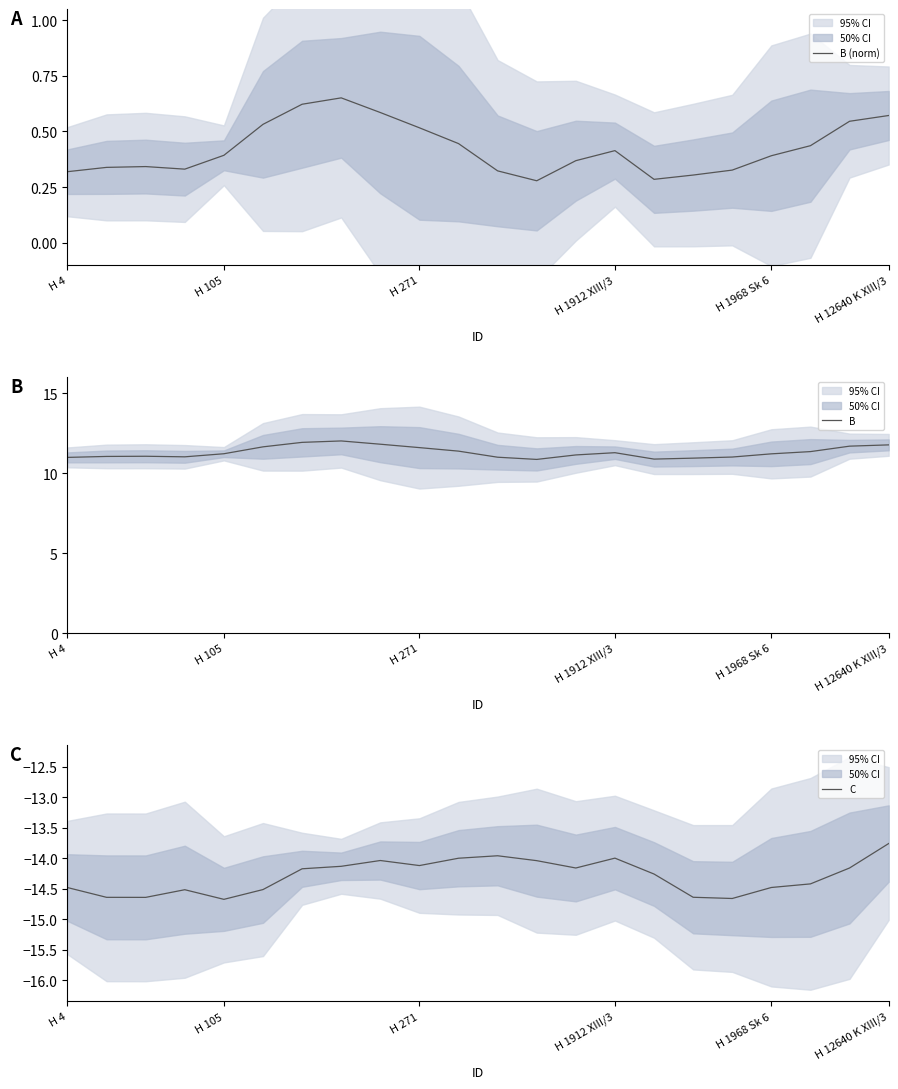

The B series shows 20.6 at H 12640 K XIII/3. True or false?

False